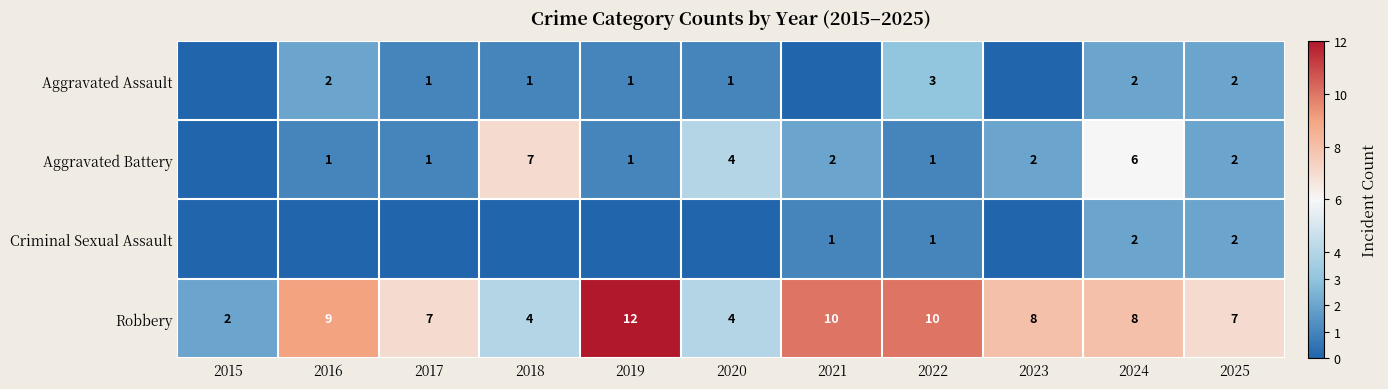

Which category has the lowest value in the Robbery series?

2015